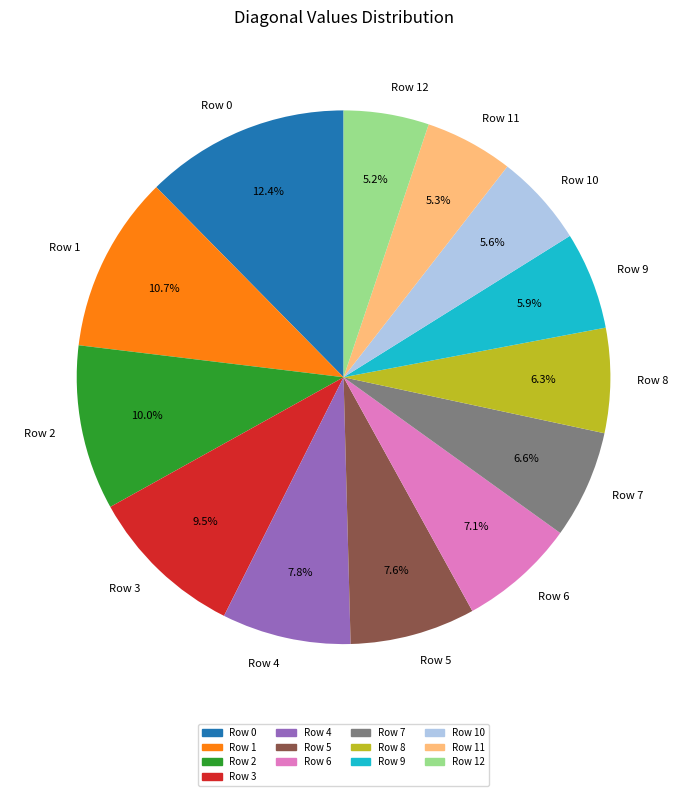

Is the sum of Row 4 and Row 3 greater than half?

No